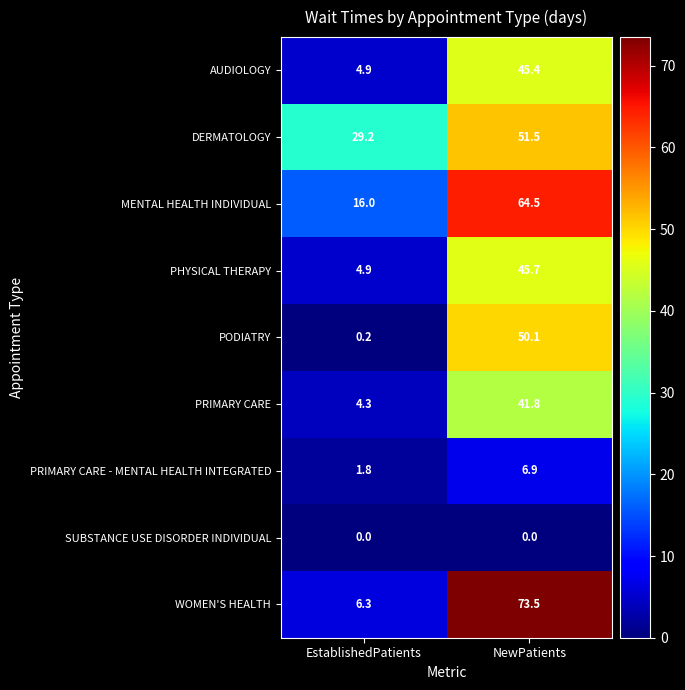

What is the difference between the highest and lowest values at NewPatients?

73.5